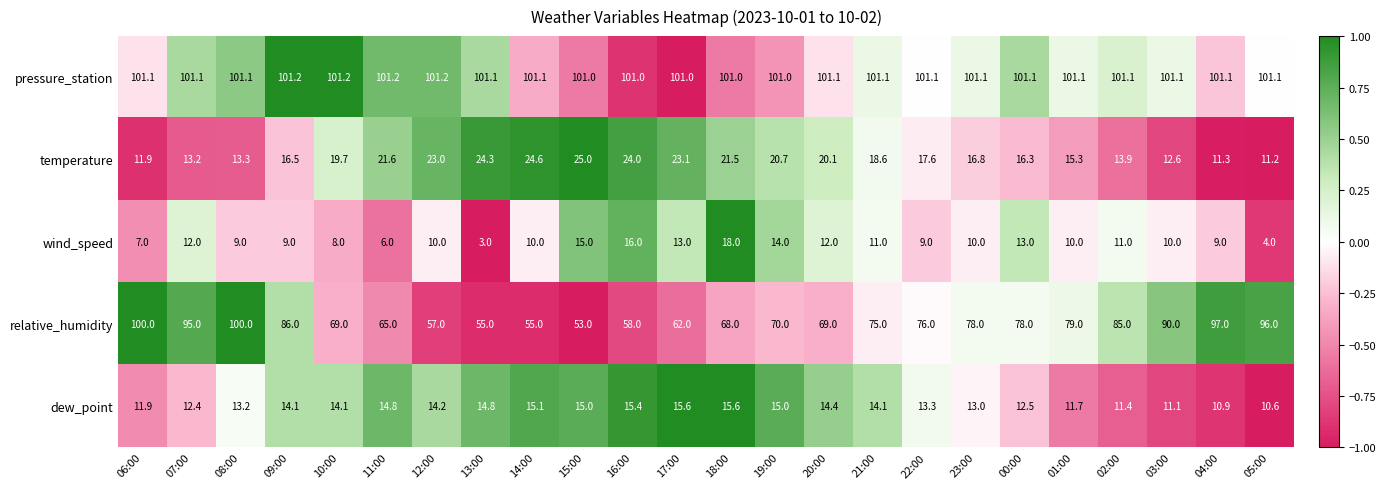

What is the total value across all series at 07:00?

233.7